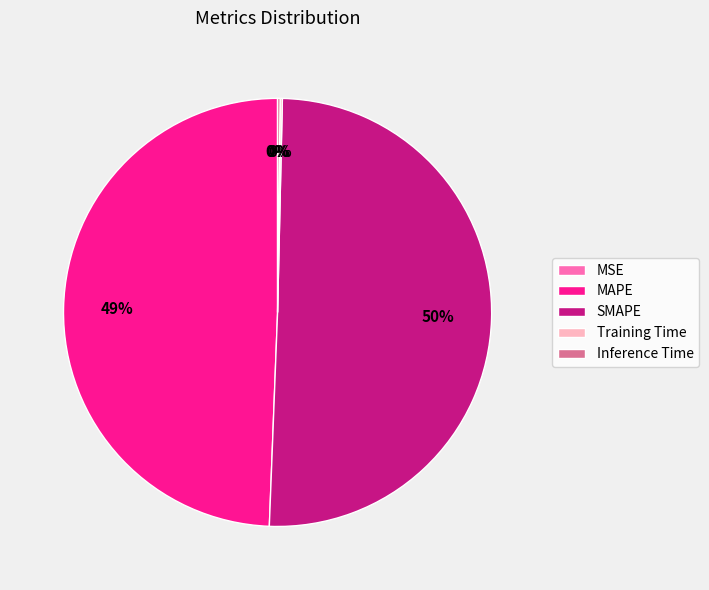

What is the majority slice?

SMAPE